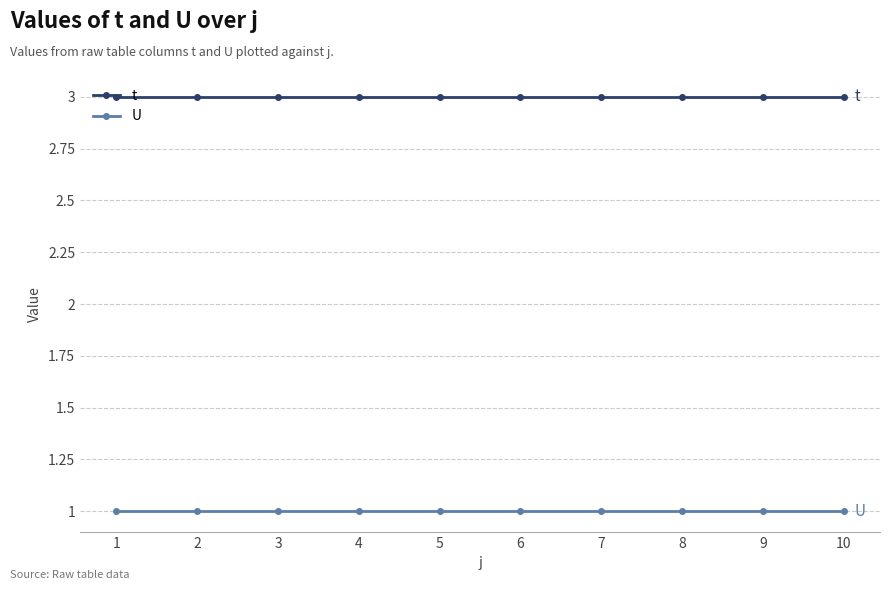

Reading left to right, transcribe all the data shown in this chart.

t: 1=3	2=3	3=3	4=3	5=3	6=3	7=3	8=3	9=3	10=3
U: 1=1	2=1	3=1	4=1	5=1	6=1	7=1	8=1	9=1	10=1